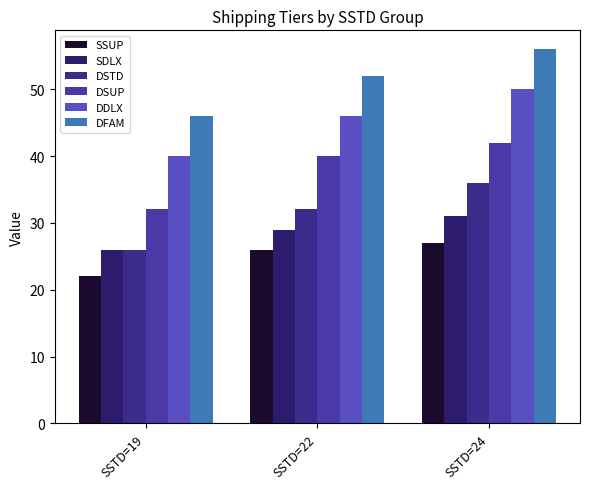

List the labels in order of DSTD value, largest first.

SSTD=24, SSTD=22, SSTD=19